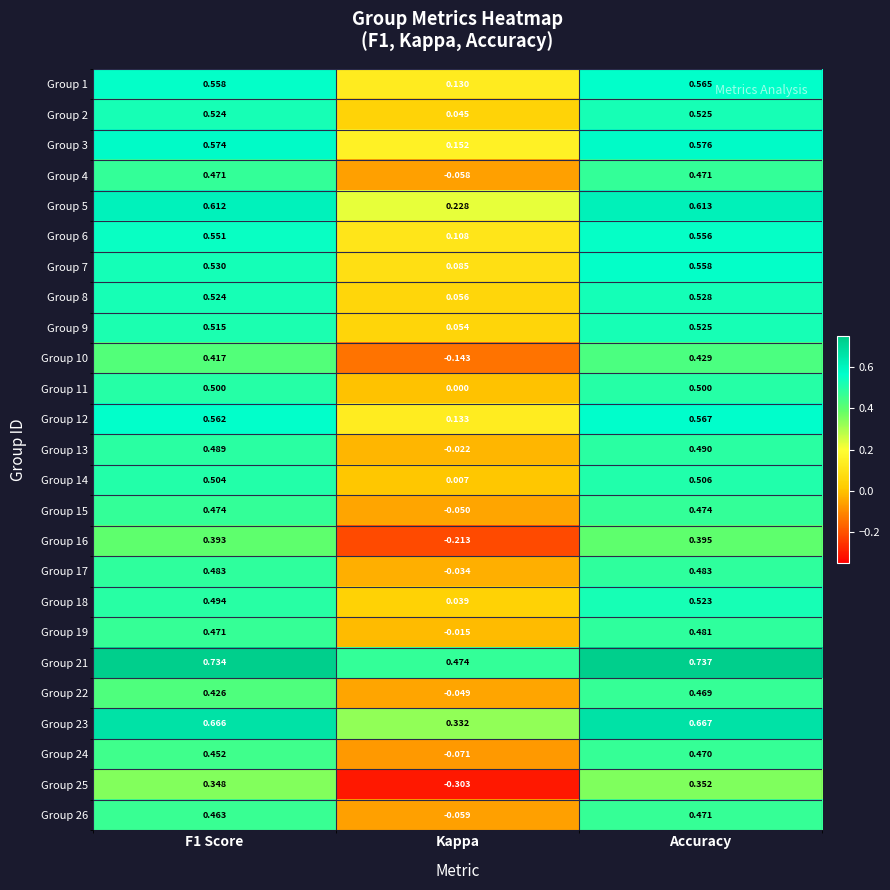

Which series changed the most between Kappa and Accuracy?

Group 25